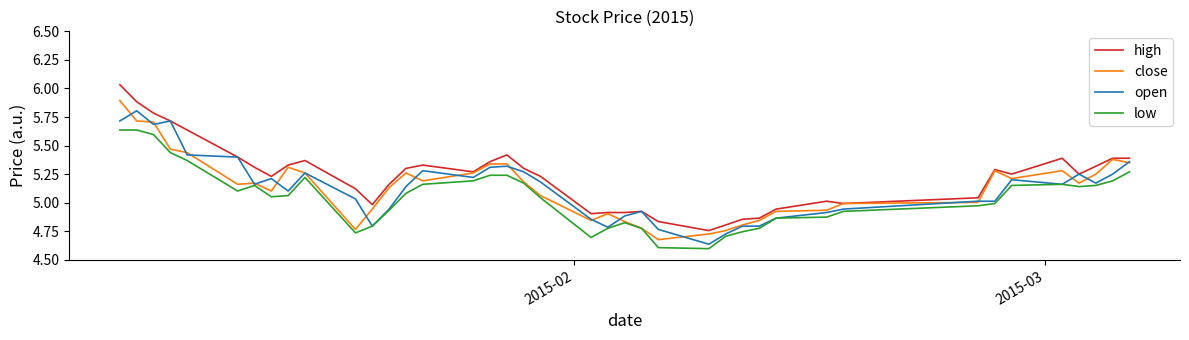

What is the highest value of the close series?

5.9